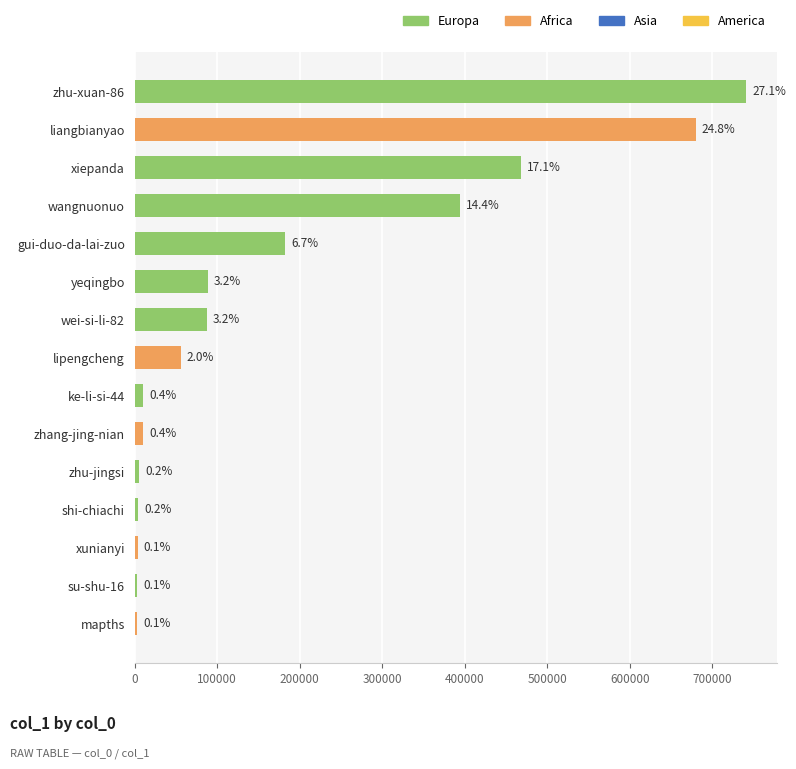

What is the smallest value displayed?

2833